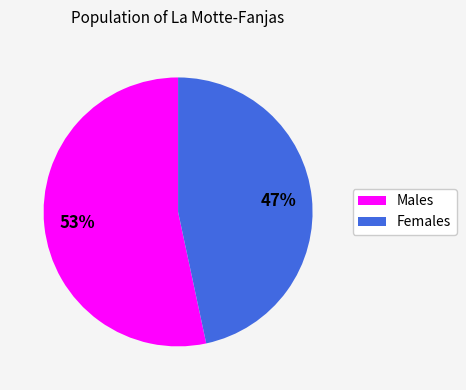

To the nearest percent, what is the average slice percentage?

50%